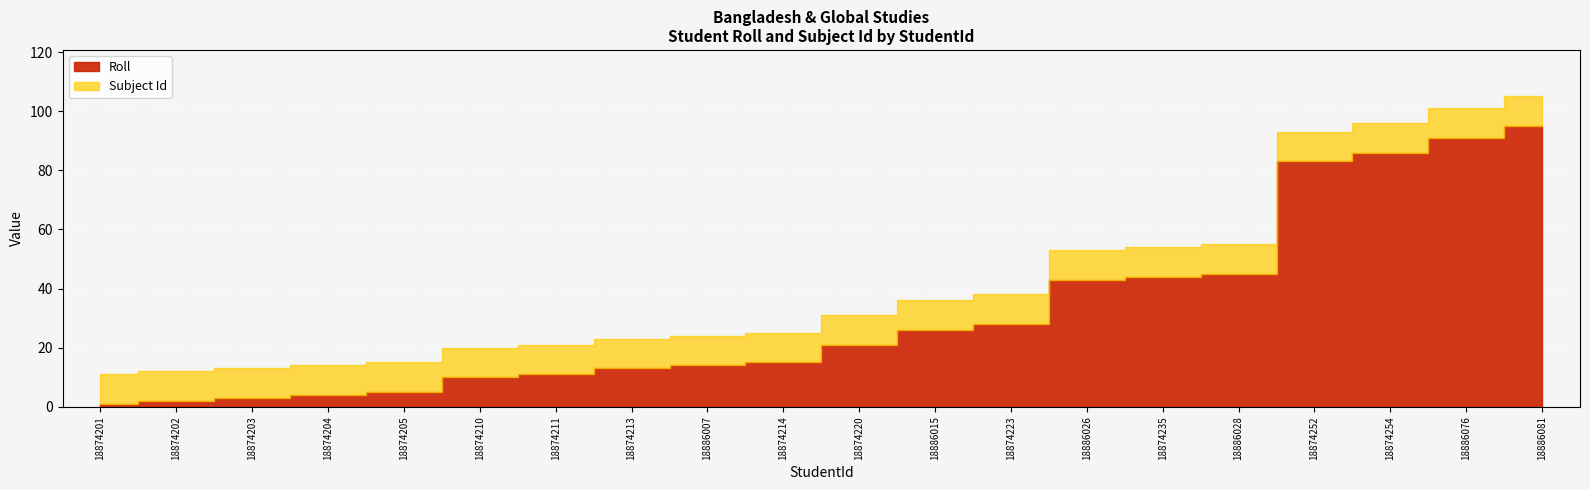

What are all the series names shown in the legend?

Roll, Subject Id